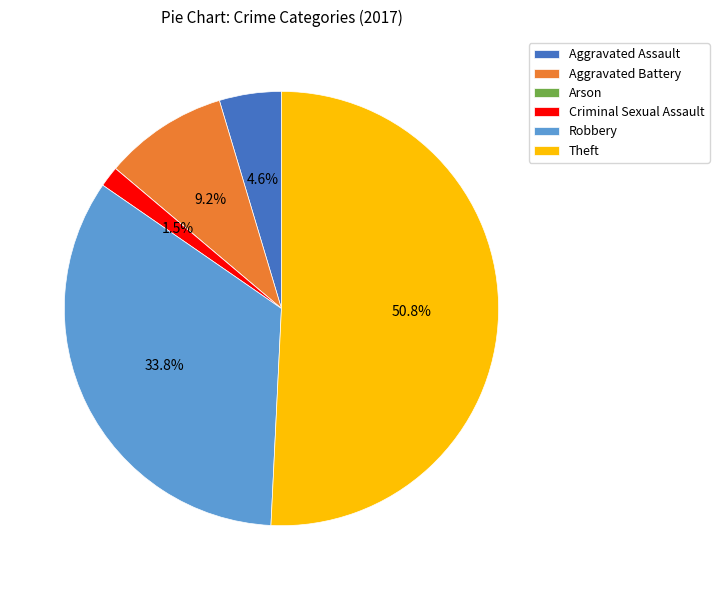

To the nearest percent, what is the difference between the largest and smallest slice percentages?

51%